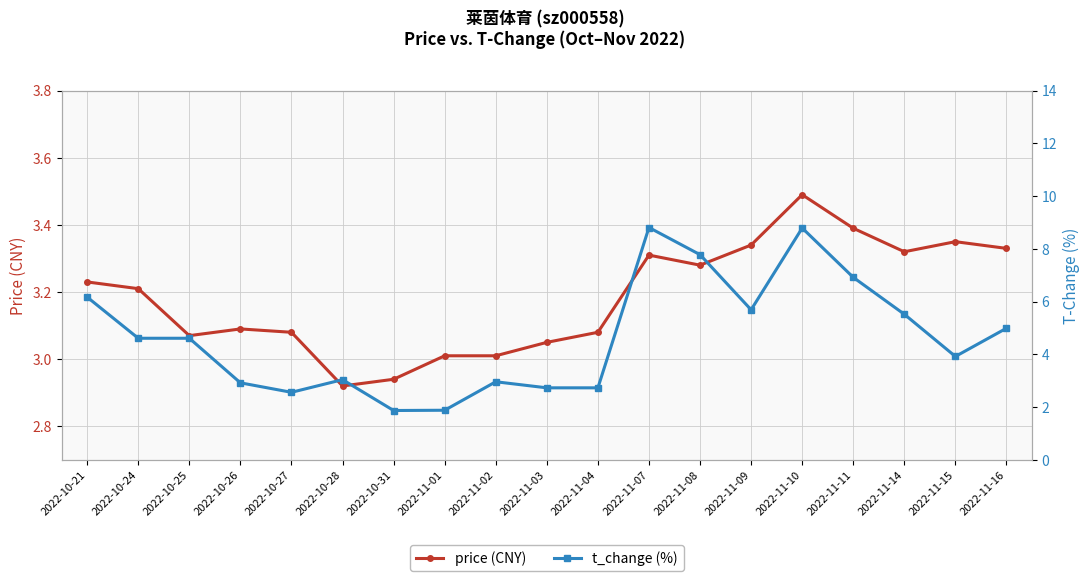

What is the sum of all price (CNY) values?

60.5